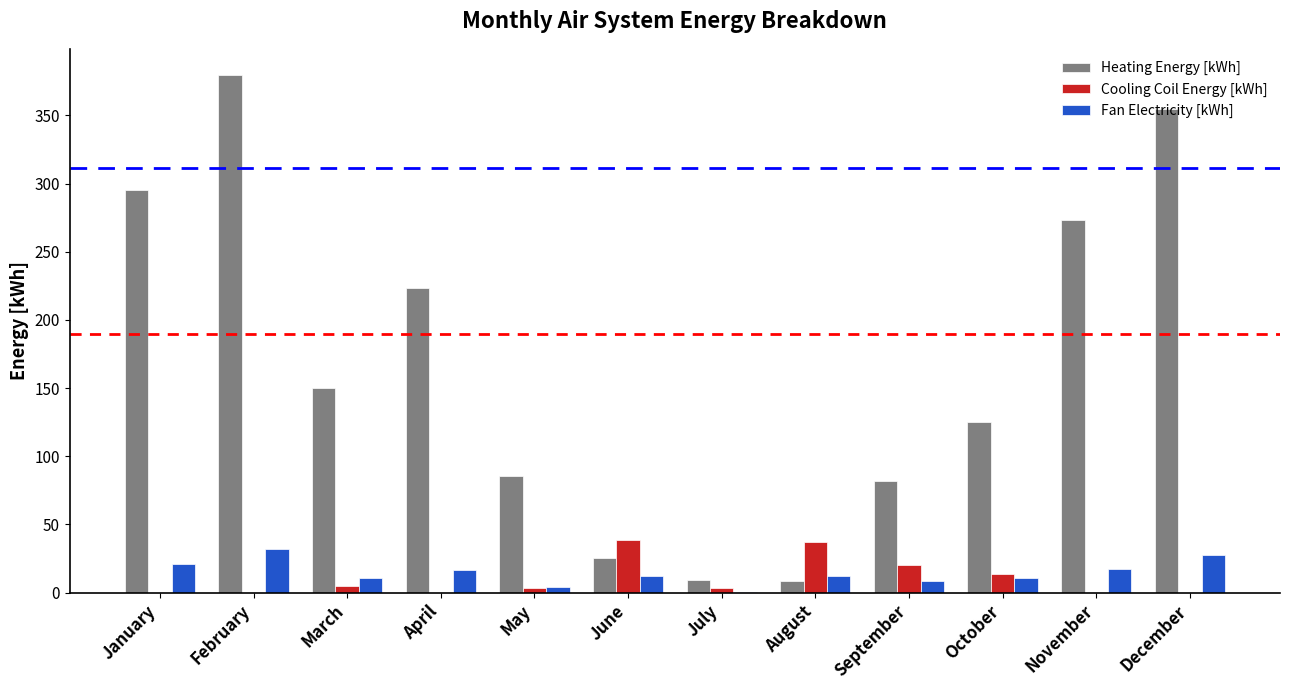

At which category does the chart reach its peak across all series?

February